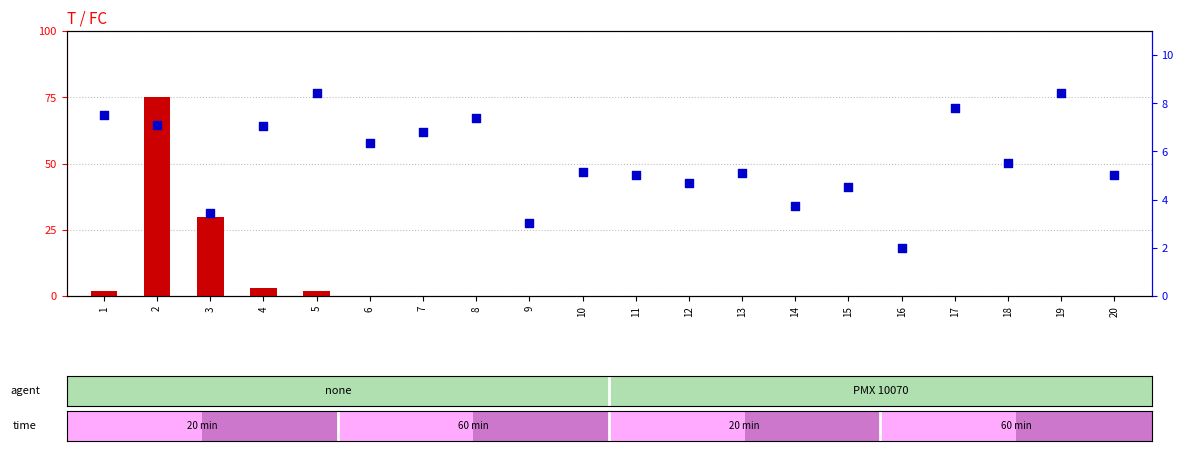

Which series reaches the minimum Y coordinate?

count